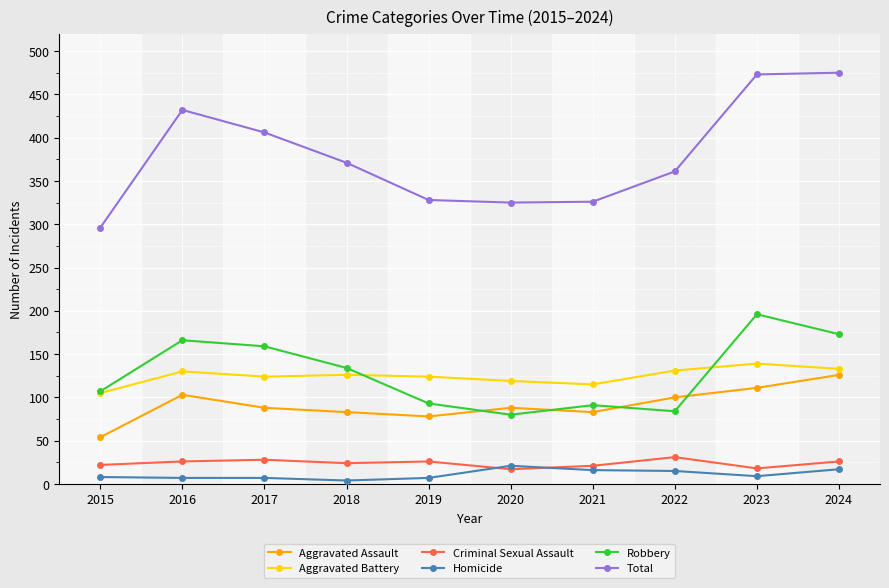

True or false: Robbery has more than 1 interior local peaks.

True